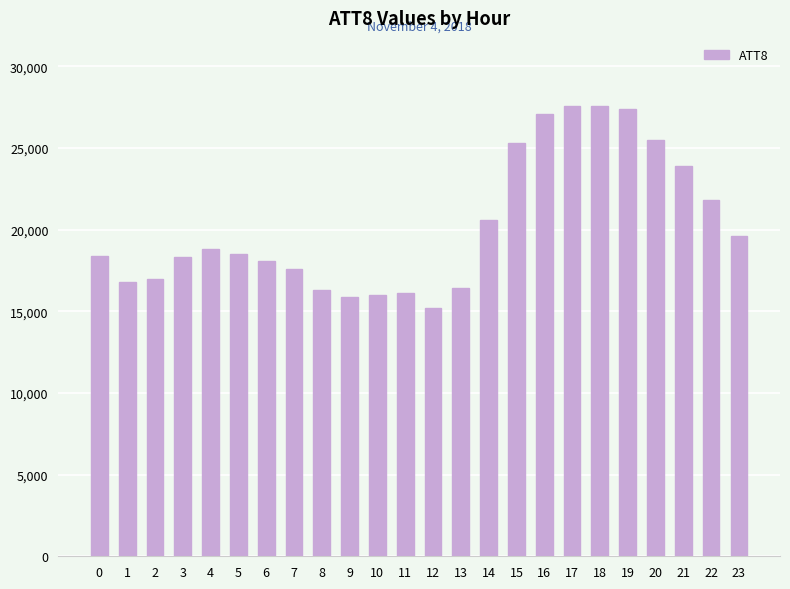

What is the value of the 9th bar from the left?

16300